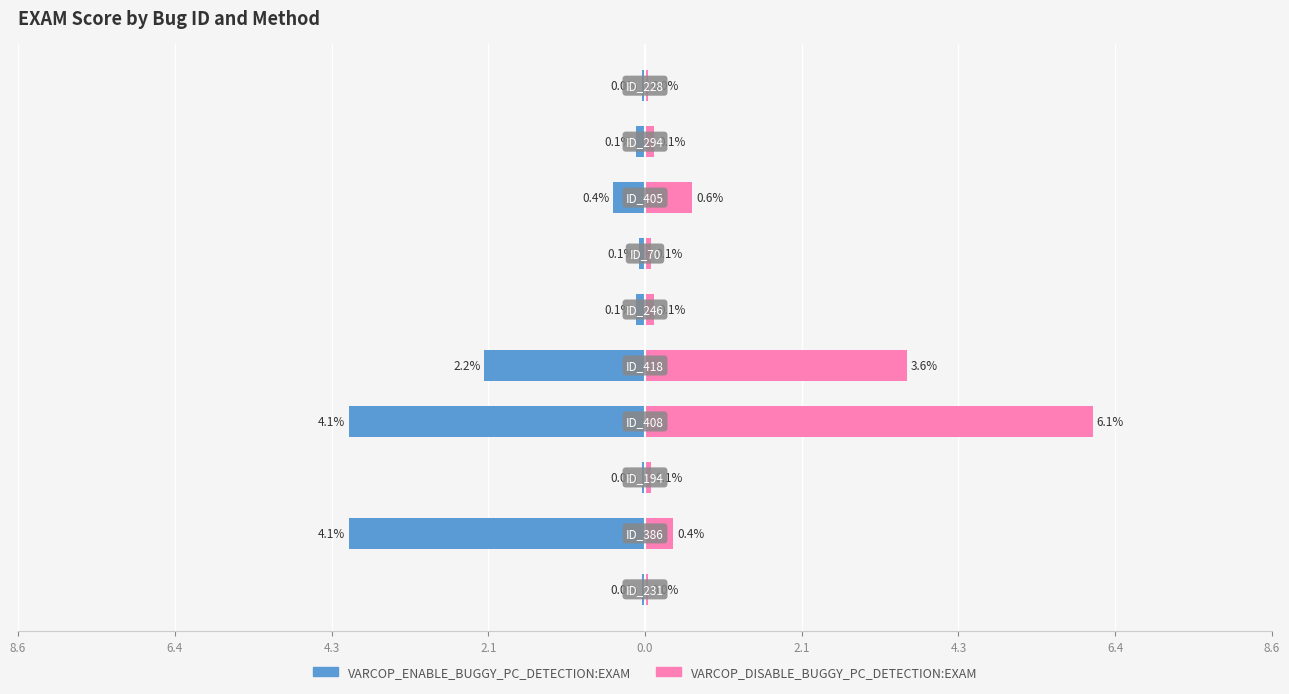

Reading left to right, transcribe all the data shown in this chart.

VARCOP_ENABLE_BUGGY_PC_DETECTION:EXAM: -0.0	-4.1	-0.0	-4.1	-2.2	-0.1	-0.1	-0.4	-0.1	-0.0
VARCOP_DISABLE_BUGGY_PC_DETECTION:EXAM: 0.0	0.4	0.1	6.1	3.6	0.1	0.1	0.6	0.1	0.0